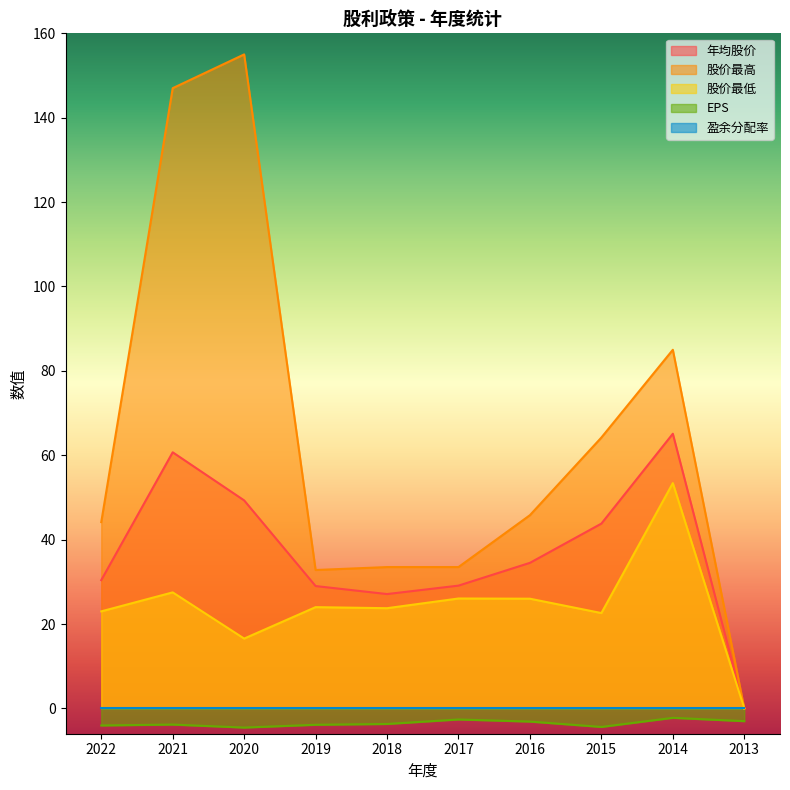

Which series has the largest total across all categories?

股价最高